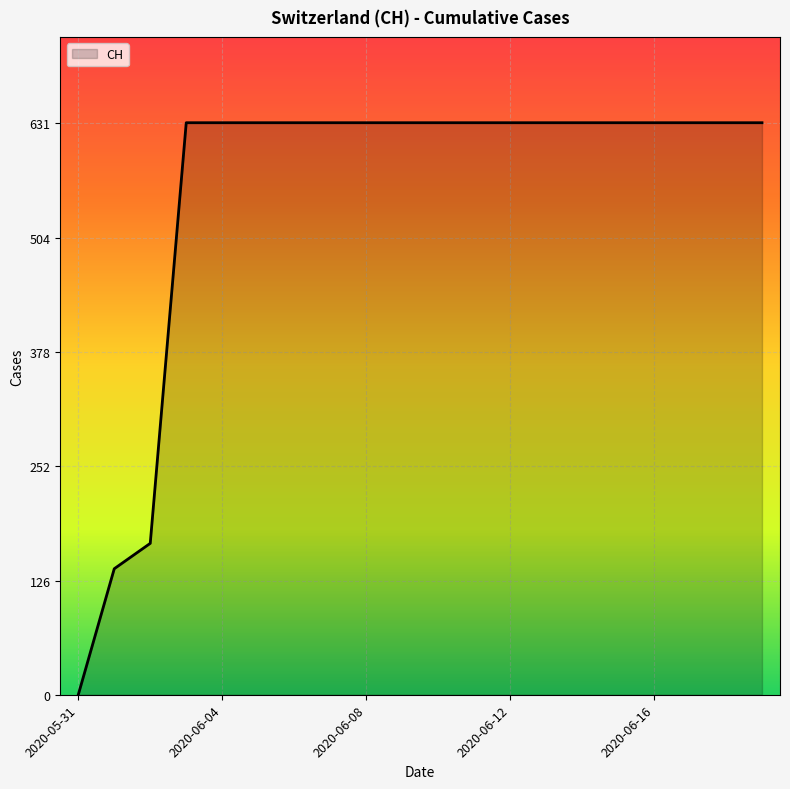

What is the difference between the maximum and minimum values?

631